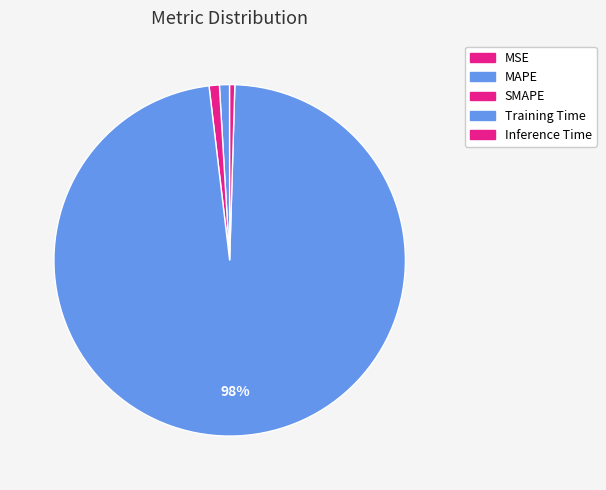

True or false: SMAPE accounts for 1% of the total.

True